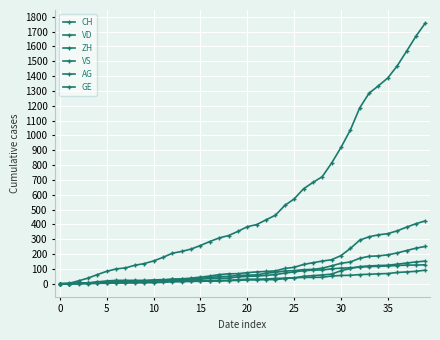

How many lines are shown in the chart?

6